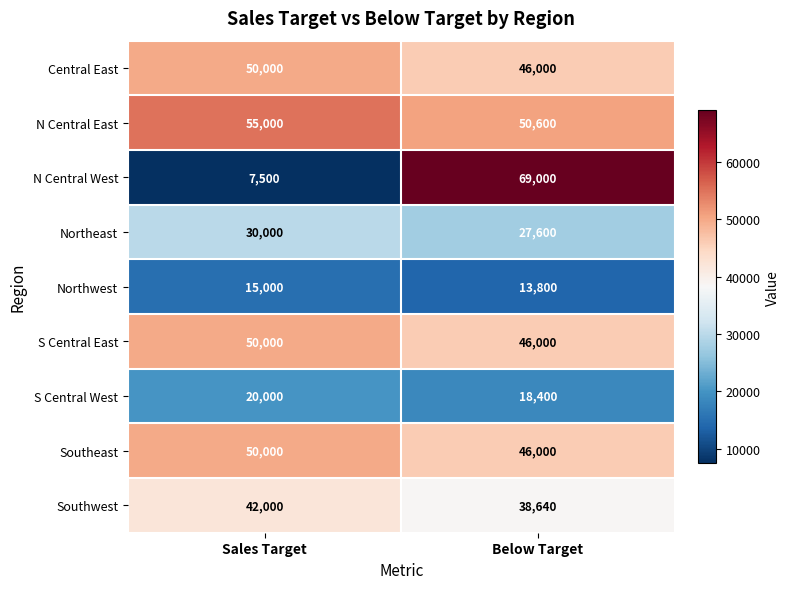

Reading right to left, extract all data points from this chart.

Central East: Below Target=46000	Sales Target=50000
N Central East: Below Target=50600	Sales Target=55000
N Central West: Below Target=69000	Sales Target=7500
Northeast: Below Target=27600	Sales Target=30000
Northwest: Below Target=13800	Sales Target=15000
S Central East: Below Target=46000	Sales Target=50000
S Central West: Below Target=18400	Sales Target=20000
Southeast: Below Target=46000	Sales Target=50000
Southwest: Below Target=38640	Sales Target=42000